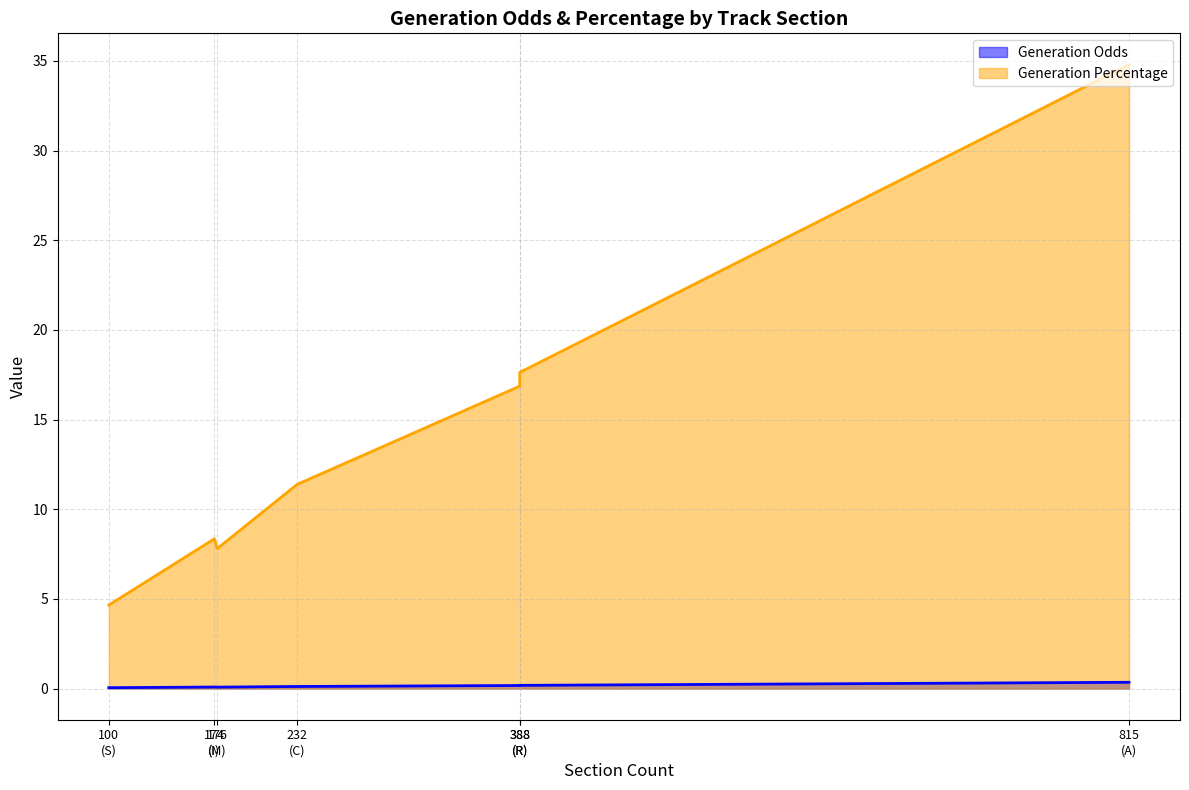

The Generation Odds series shows 0.2 at R. True or false?

True